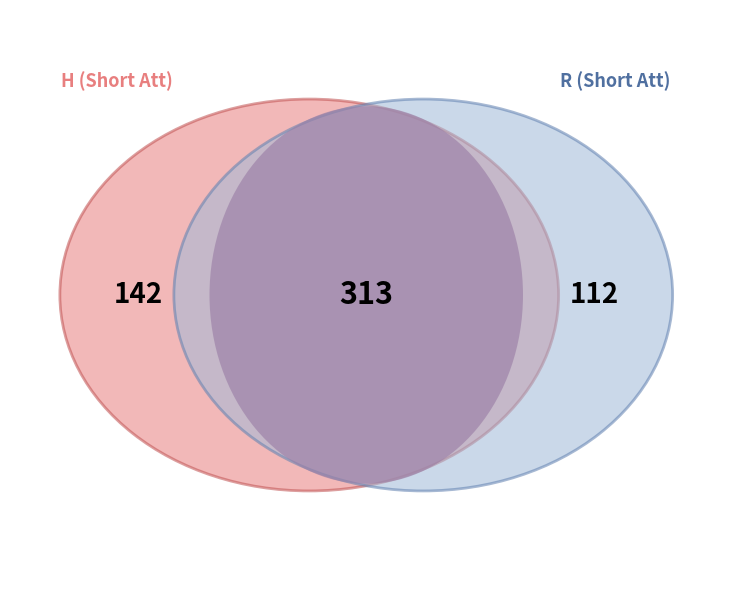

What is the largest slice in the pie chart?

H